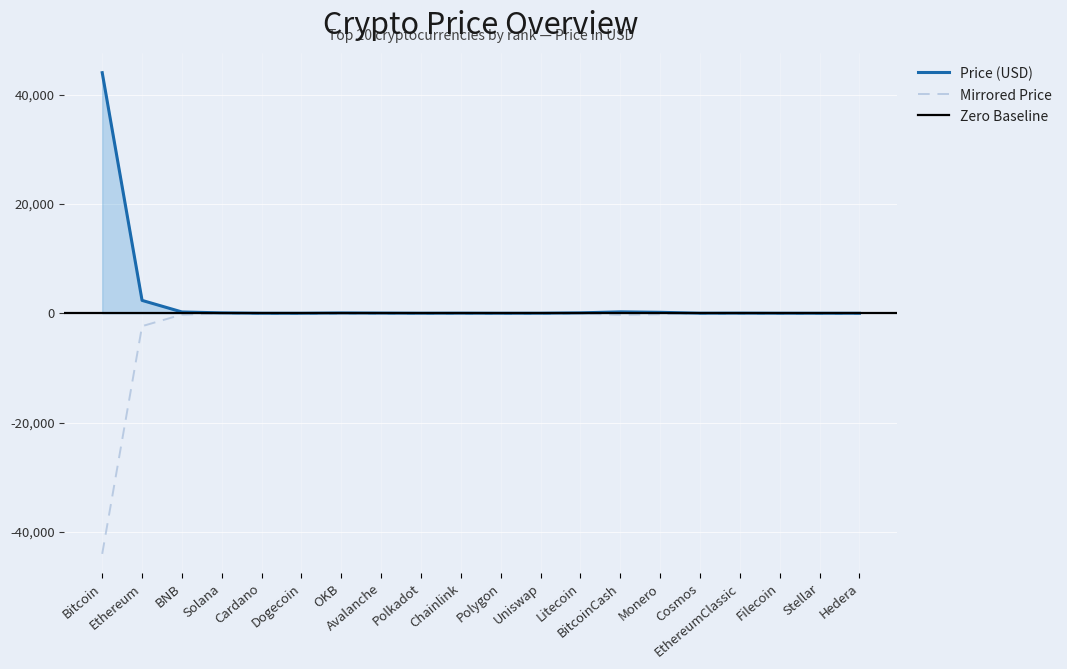

Between Cardano and Cosmos, which series saw the biggest shift?

Price (USD)